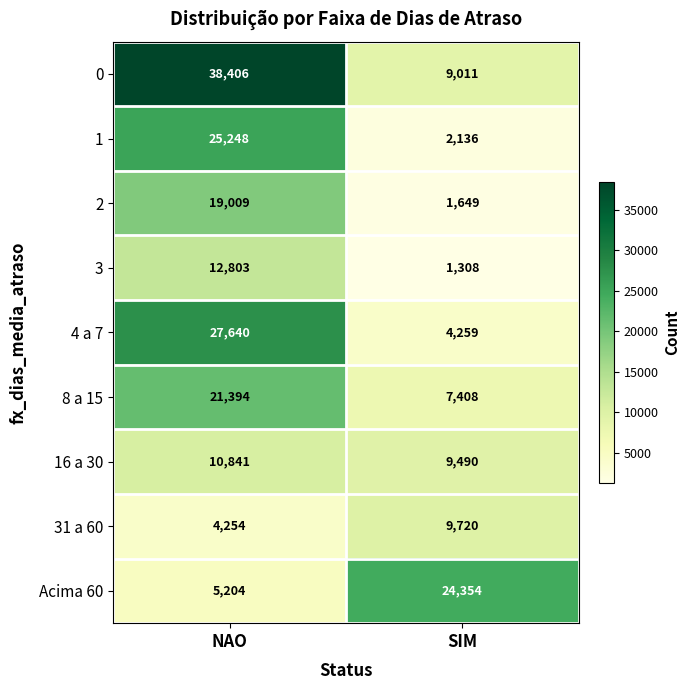

Which series has the largest range (max minus min)?

0